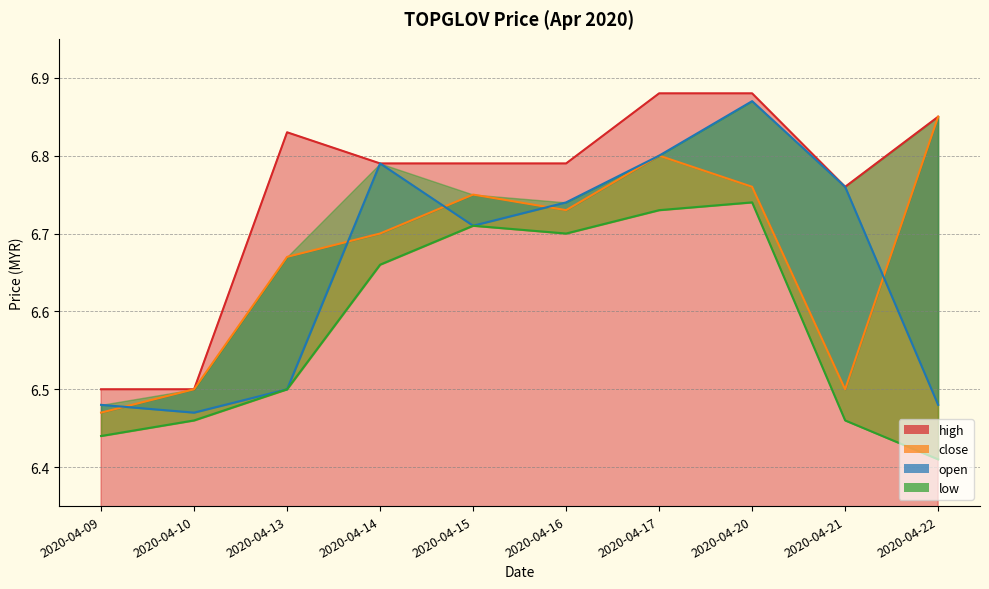

True or false: low has more than 1 interior local peaks.

True